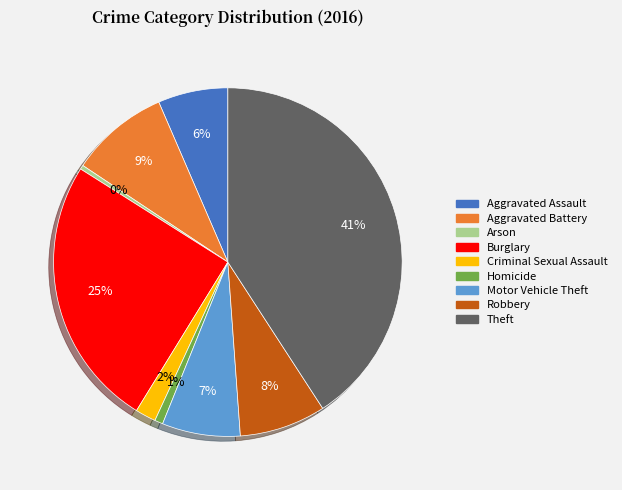

To the nearest percent, what is the combined percentage of Robbery and Criminal Sexual Assault?

10%